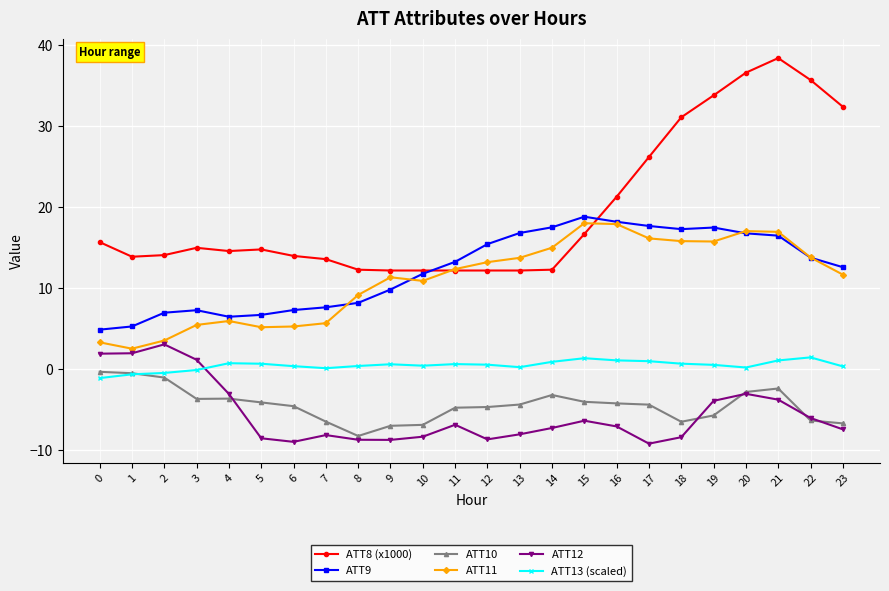

The value of ATT9 at 3 is 7.3. True or false?

True